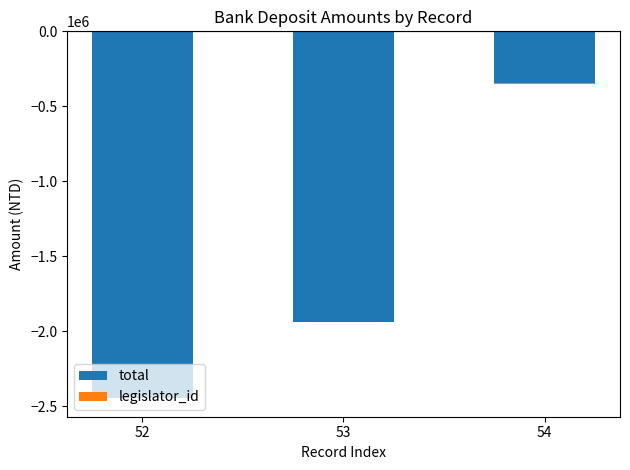

Is it true that total equals -2446717 at 52?

True